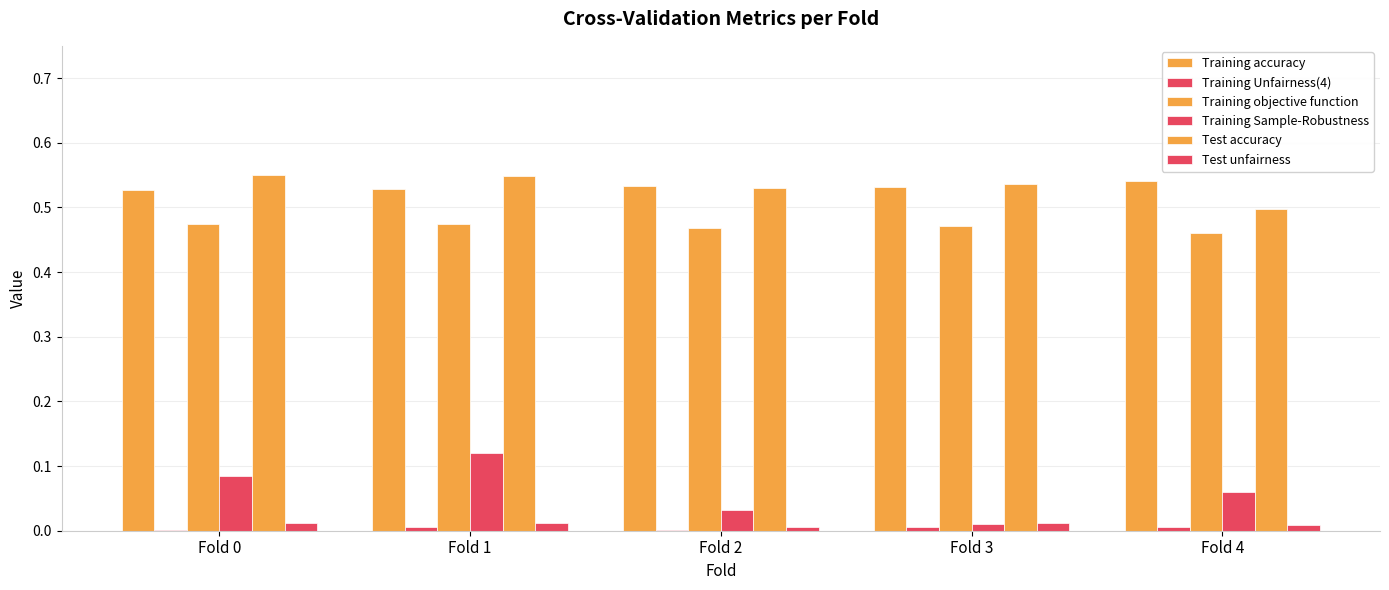

What is the spread (max minus min) of values at Fold 0?

0.5